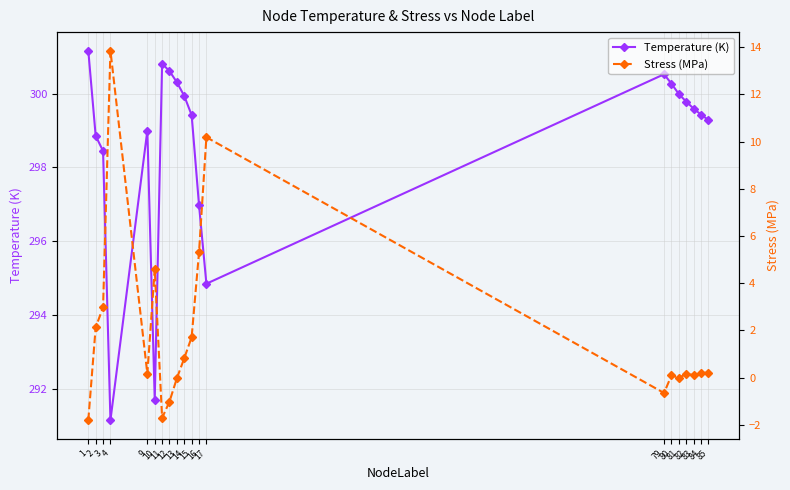

How many lines are shown in the chart?

2